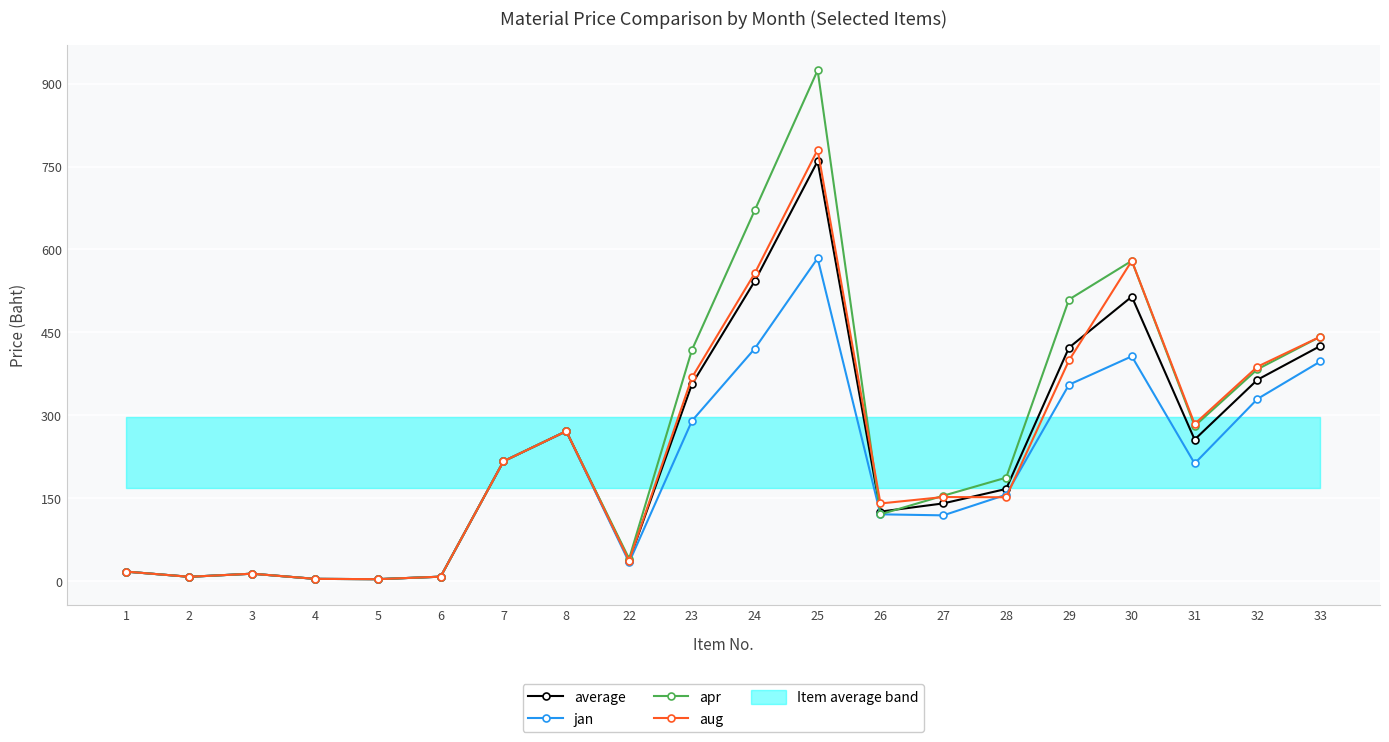

How many interior local peaks does the aug series have?

5